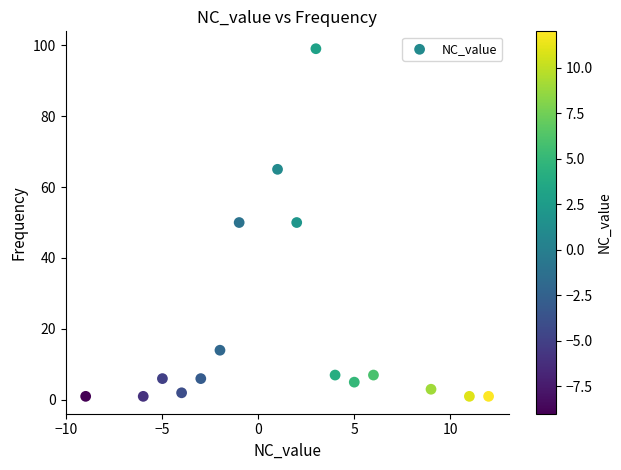

What is the range of Y values (max minus min)?

98